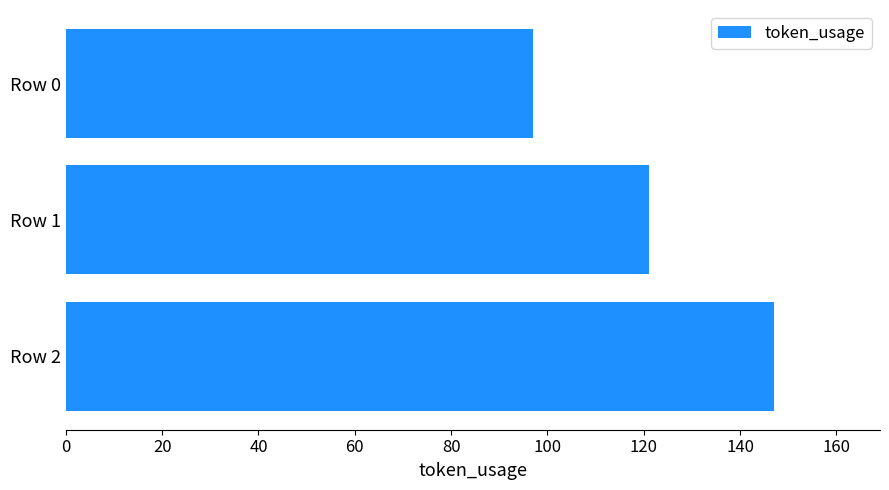

Reading top to bottom, what are all the values shown in this chart?

Row 0=97	Row 1=121	Row 2=147